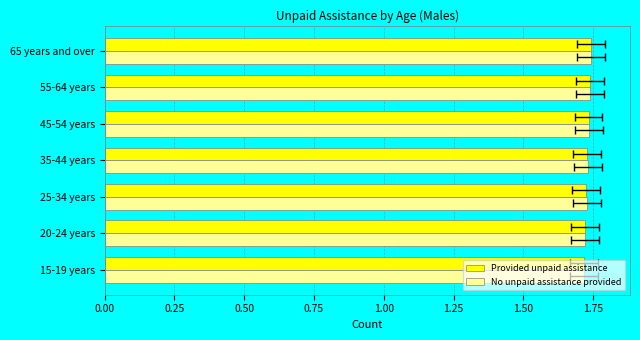

Reading left to right, what are all the values shown in this chart?

Provided unpaid assistance: 1.7	1.7	1.7	1.7	1.7	1.7	1.7
No unpaid assistance provided: 1.7	1.7	1.7	1.7	1.7	1.7	1.7